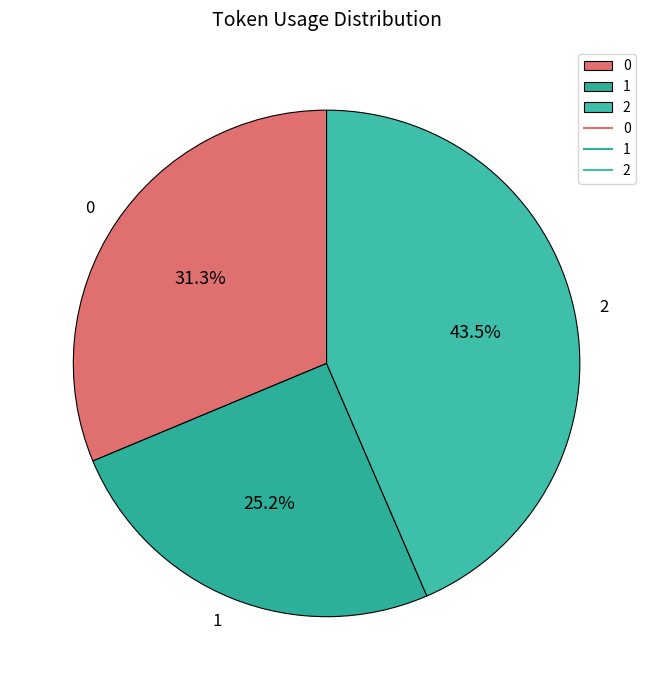

Which slice is the smallest?

1